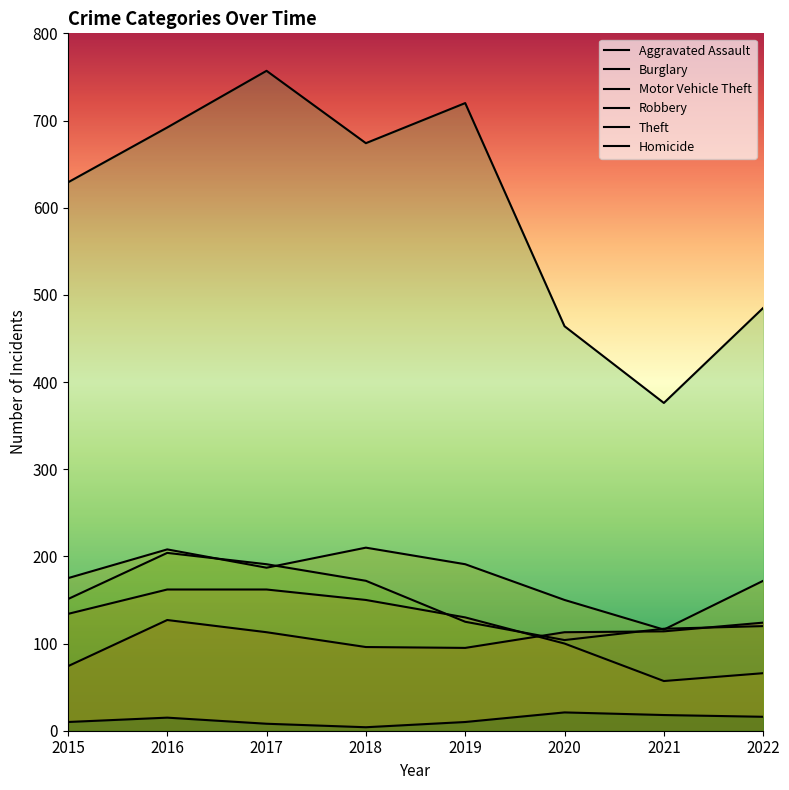

Which series has the largest total across all categories?

Theft